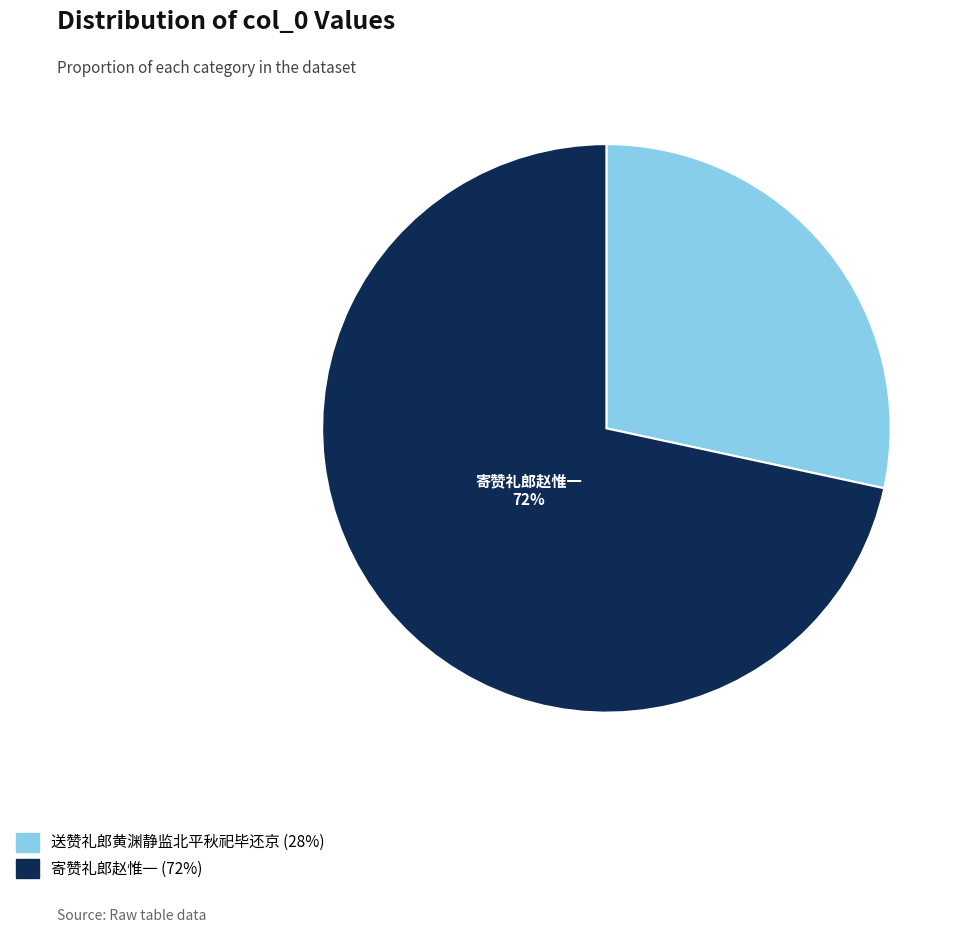

Is there any slice that represents more than half of the pie?

Yes